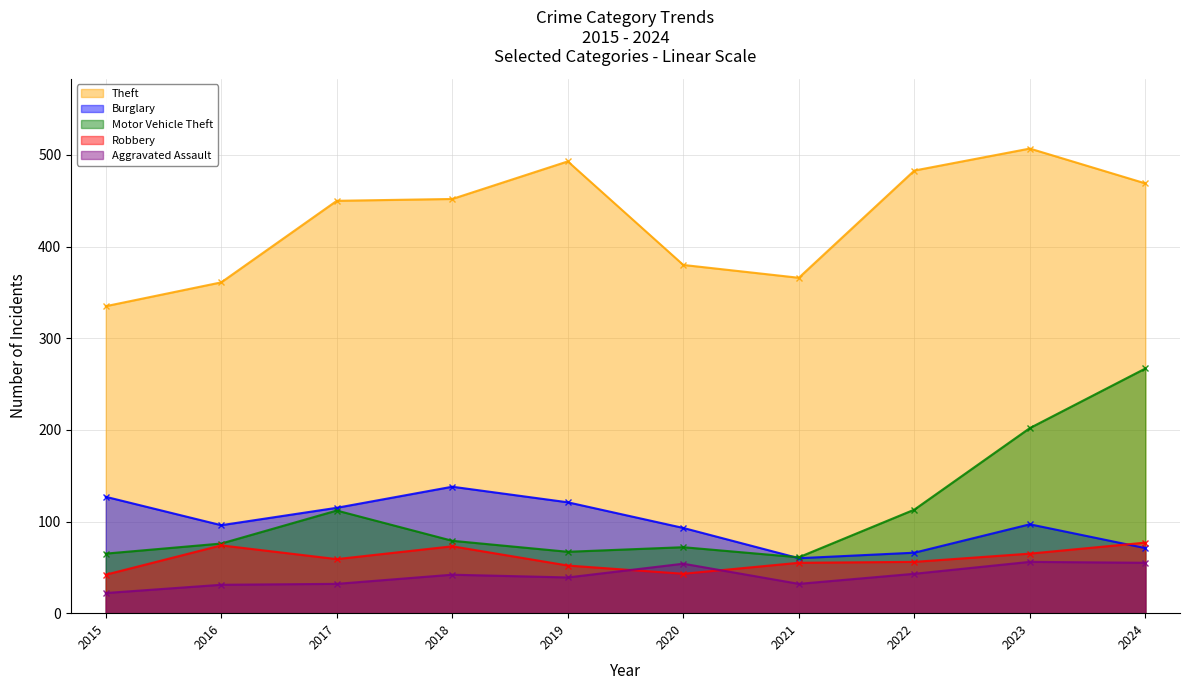

Reading right to left, extract all data points from this chart.

Theft: 2024=469	2023=507	2022=483	2021=366	2020=380	2019=493	2018=452	2017=450	2016=361	2015=335
Burglary: 2024=71	2023=97	2022=66	2021=60	2020=93	2019=121	2018=138	2017=115	2016=96	2015=127
Motor Vehicle Theft: 2024=267	2023=202	2022=113	2021=61	2020=72	2019=67	2018=79	2017=112	2016=76	2015=65
Robbery: 2024=77	2023=65	2022=56	2021=55	2020=43	2019=52	2018=73	2017=59	2016=74	2015=42
Aggravated Assault: 2024=55	2023=56	2022=43	2021=32	2020=54	2019=39	2018=42	2017=32	2016=31	2015=22